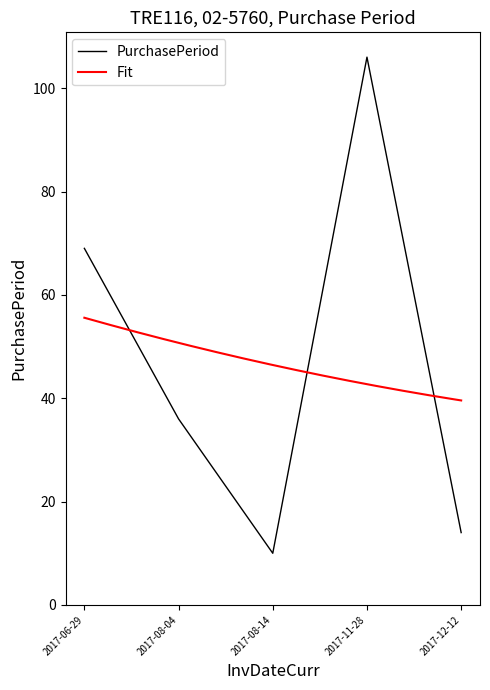

Reading left to right, transcribe all the data shown in this chart.

2017-06-29=69	2017-08-04=36	2017-08-14=10	2017-11-28=106	2017-12-12=14